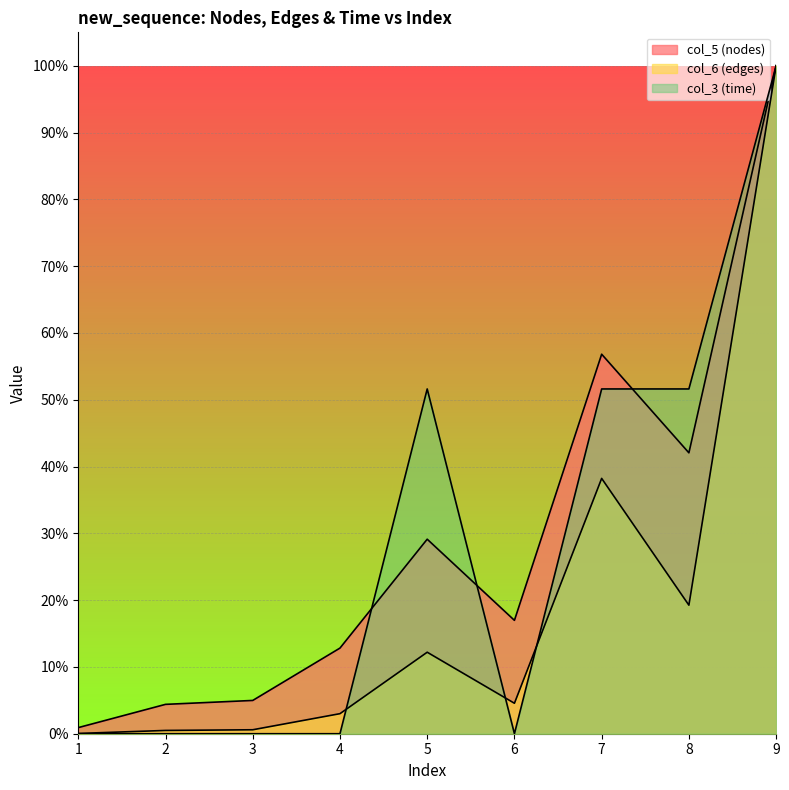

True or false: col_6 (edges) has more than 1 points higher than both neighbors.

True